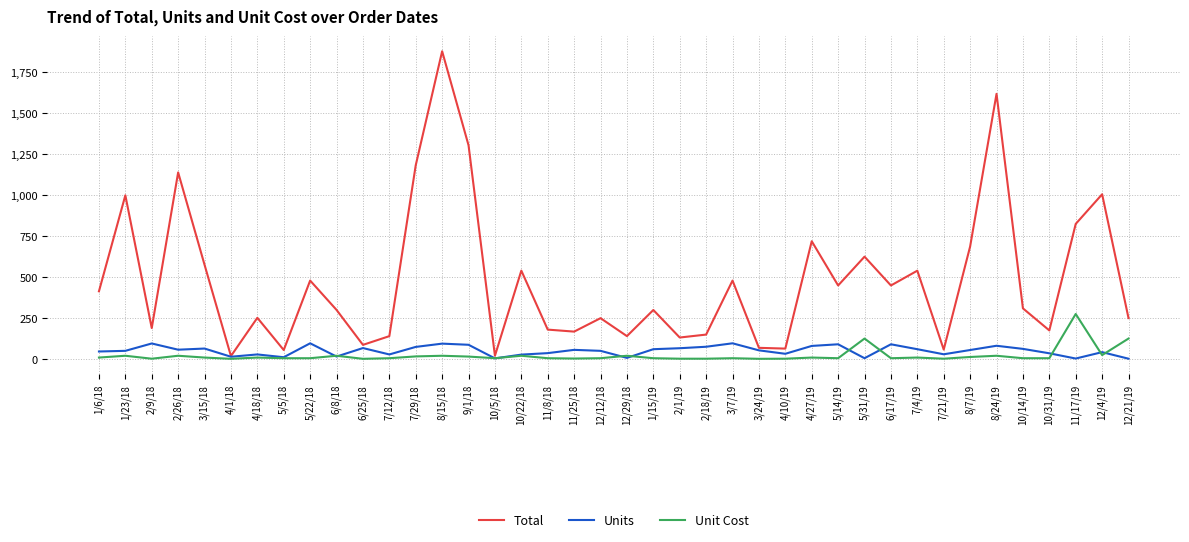

Where does the Unit Cost series first go above 4?

1/6/18